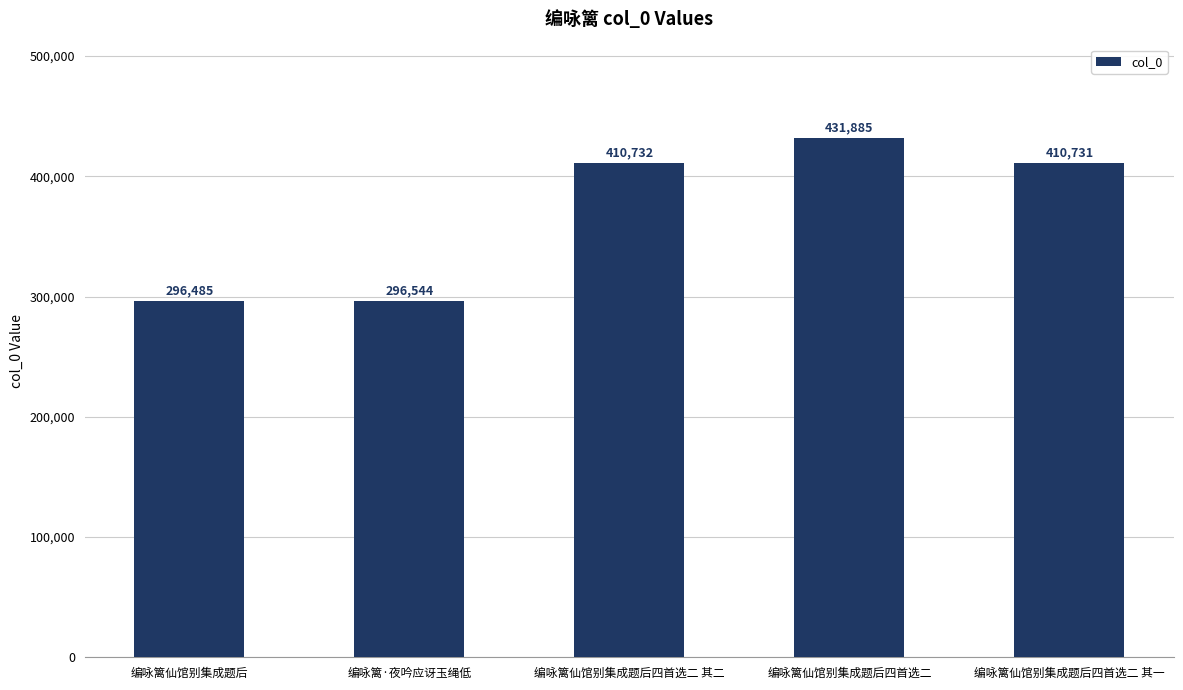

True or false: the data shows 169401 at 编咏篱·夜吟应讶玉绳低.

False